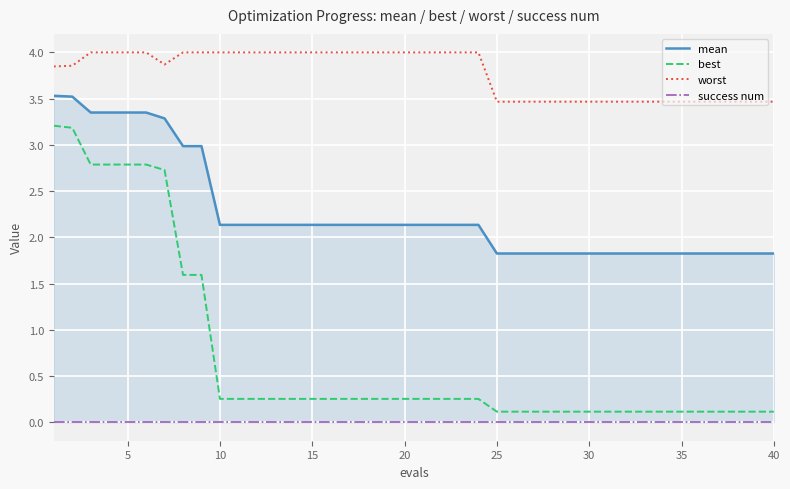

True or false: worst and best cross at least once.

False